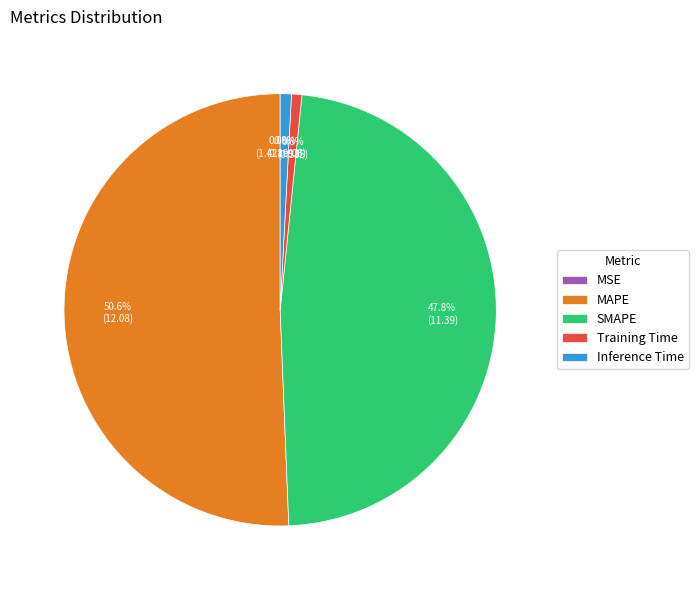

Which slice represents more than half of the pie?

MAPE